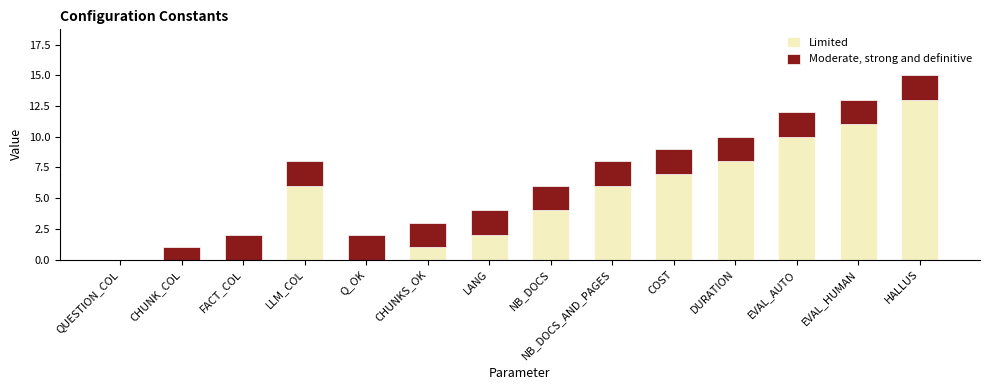

The value of Limited at DURATION is 13. True or false?

False